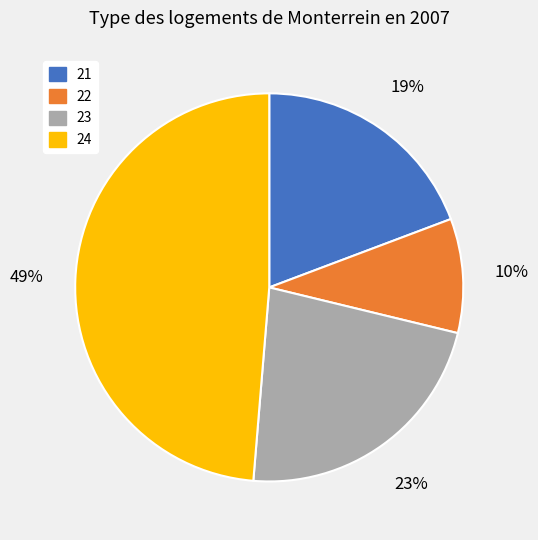

Between 24 and 23, which is larger?

24